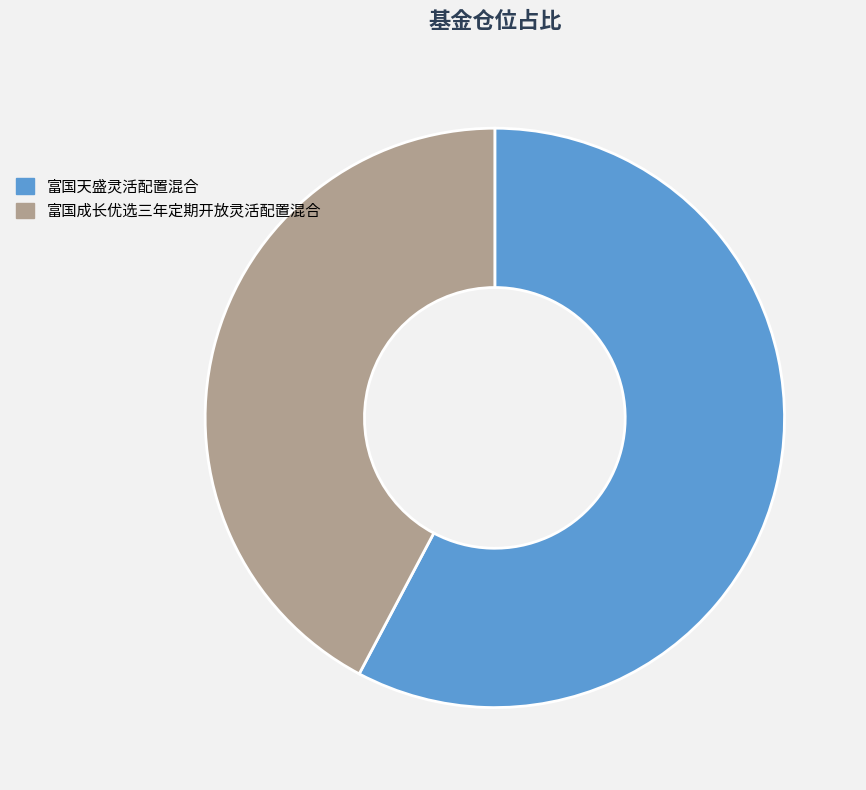

The 富国天盛灵活配置混合 slice represents 58% of the pie. True or false?

True